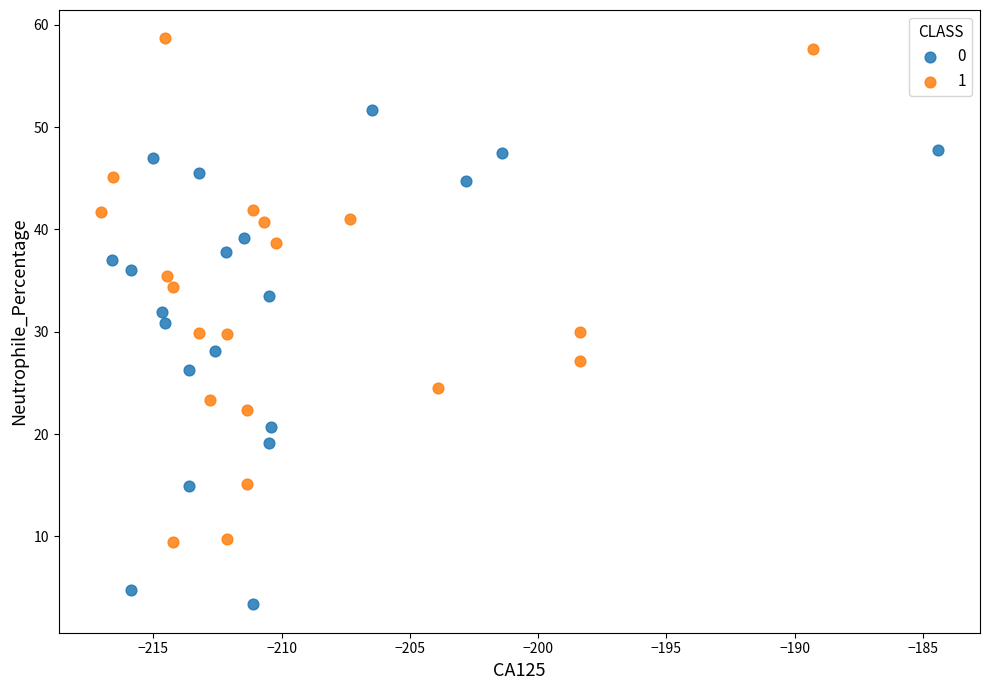

Which series contains the highest Y value?

1